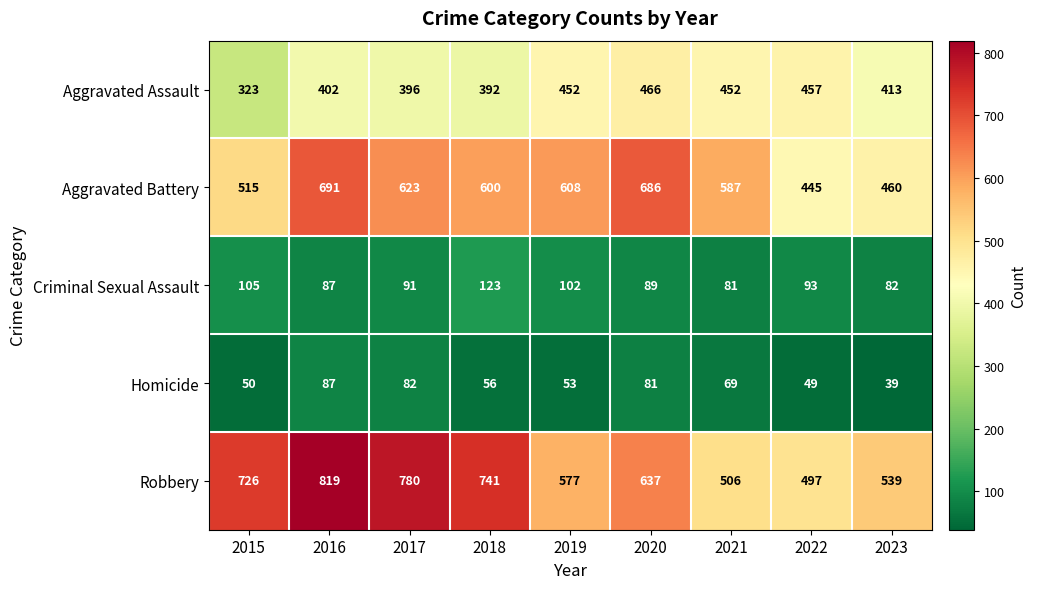

At how many categories does at least one series exceed 51?

9